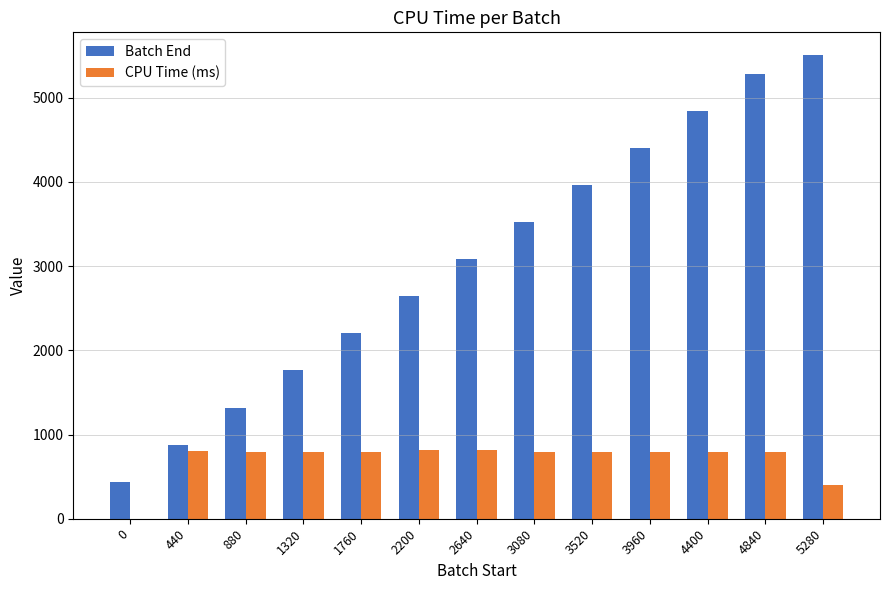

Which series has the widest spread of values?

Batch End